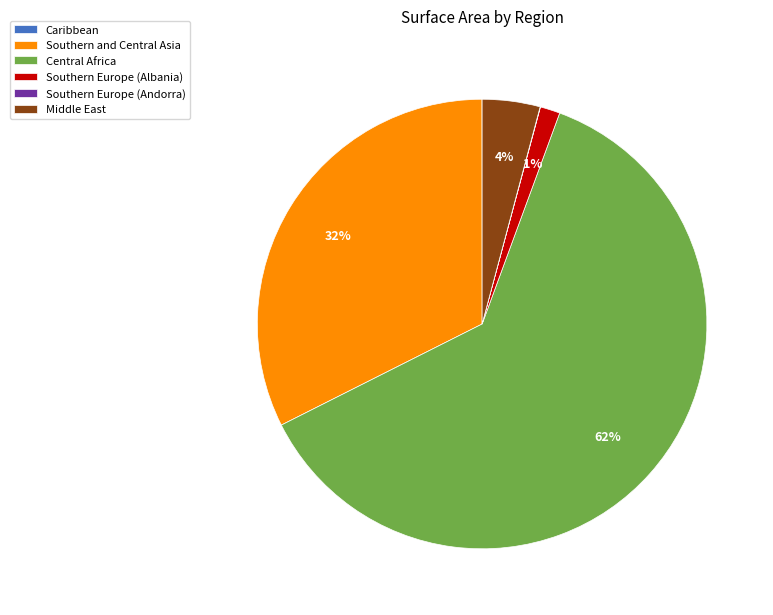

Which slice is the largest?

Central Africa